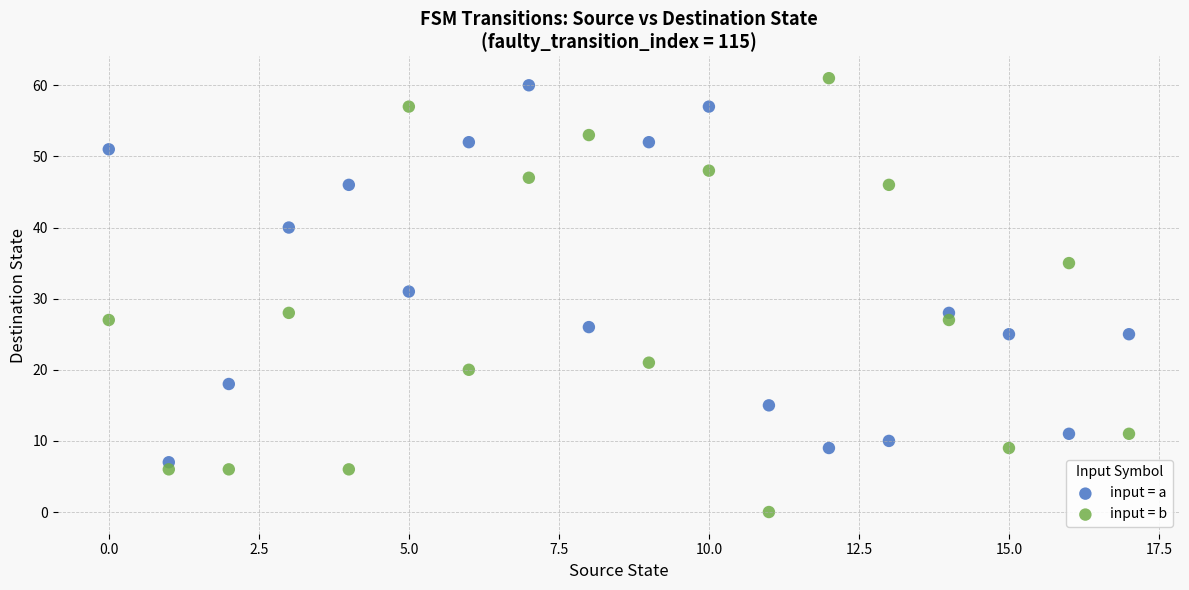

Across all data points, what is the range of Y values (max minus min)?

61